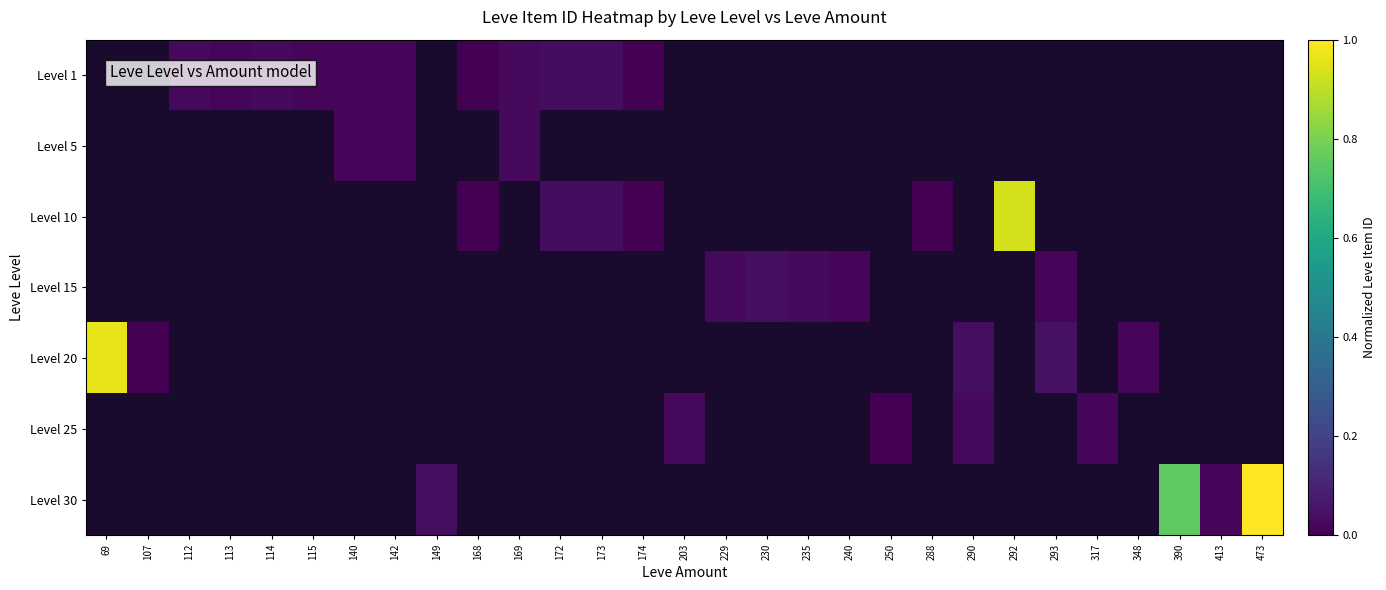

Which series changed the most between 115 and 173?

Level 1